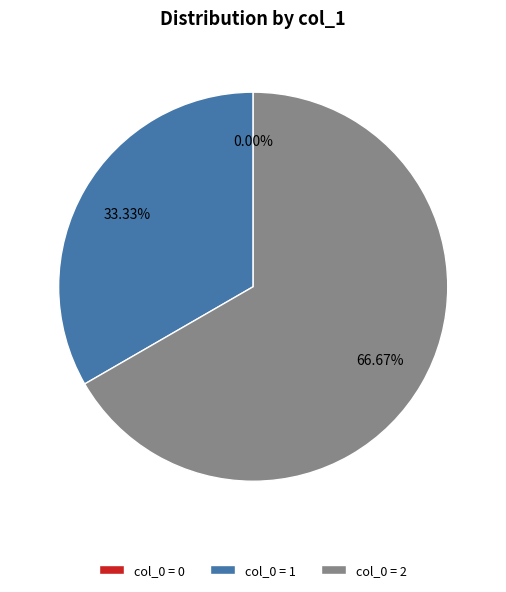

To the nearest percent, what portion does 2 represent?

67%